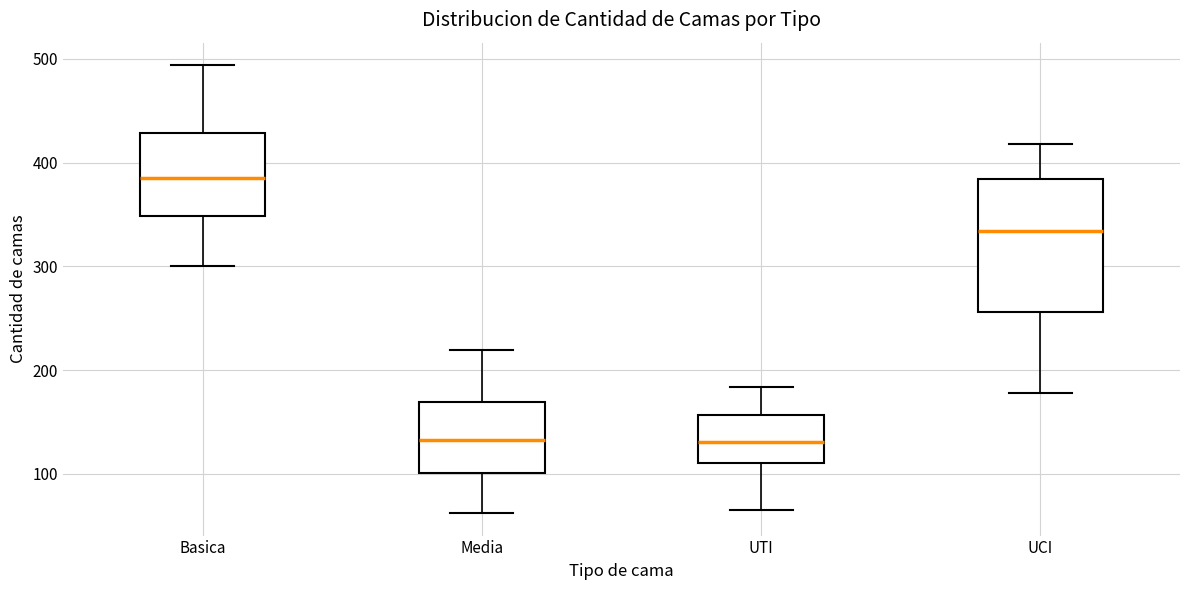

Which box is the tallest, from its lower edge to its upper edge?

UCI